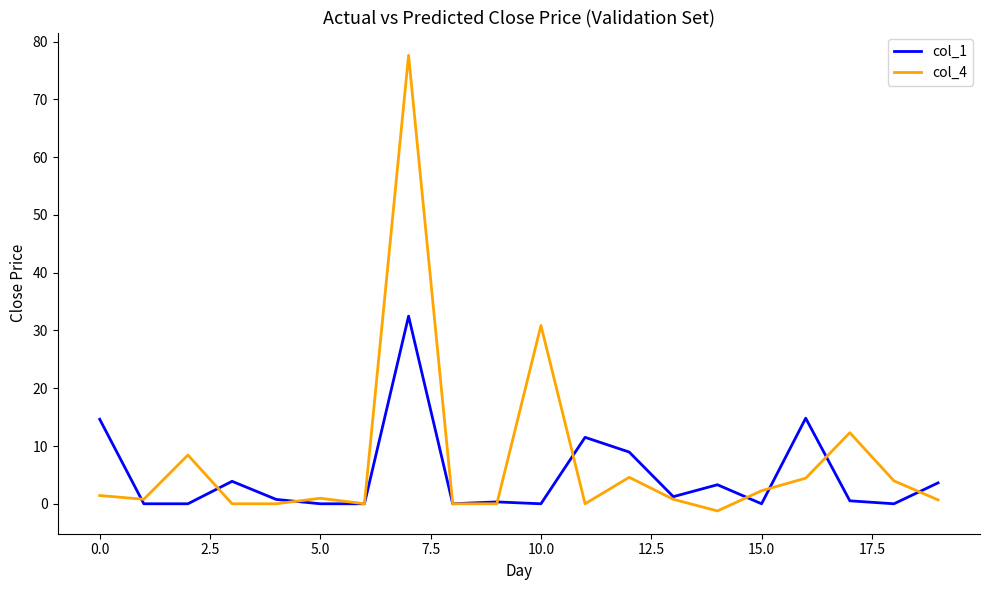

Which series has the widest spread of values?

col_4